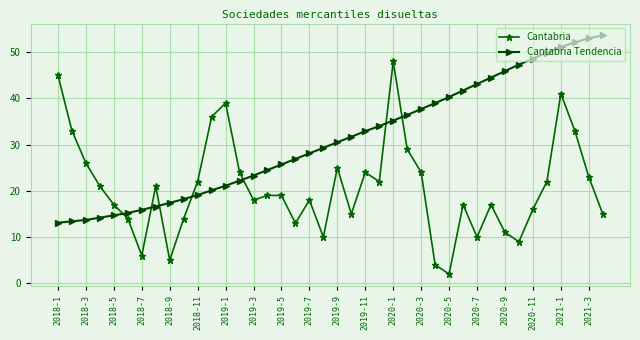

How many times do Cantabria and Cantabria Tendencia cross each other?

7